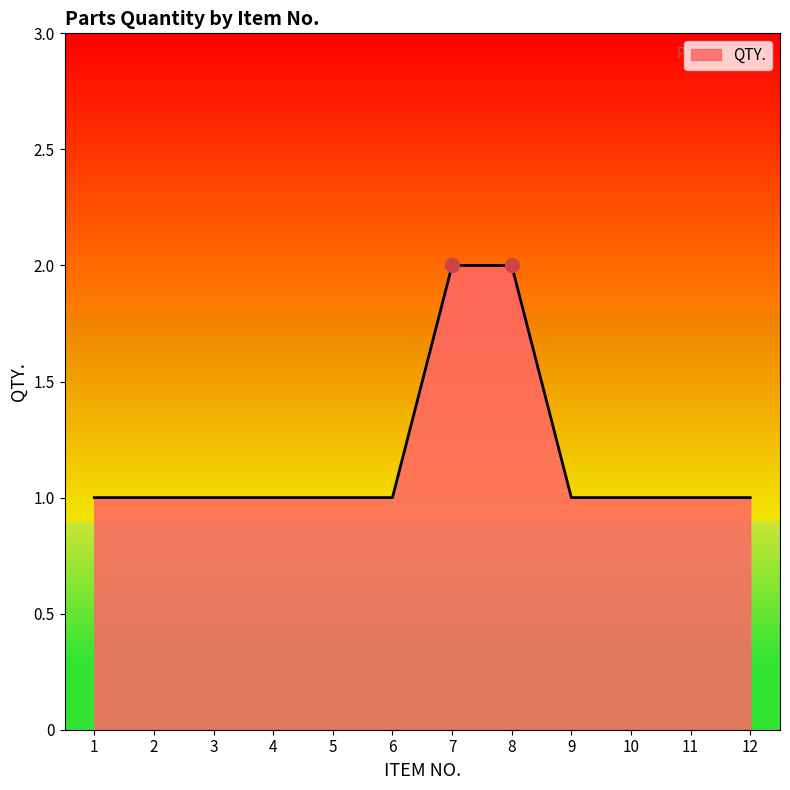

What is the difference between the maximum and second lowest values?

1